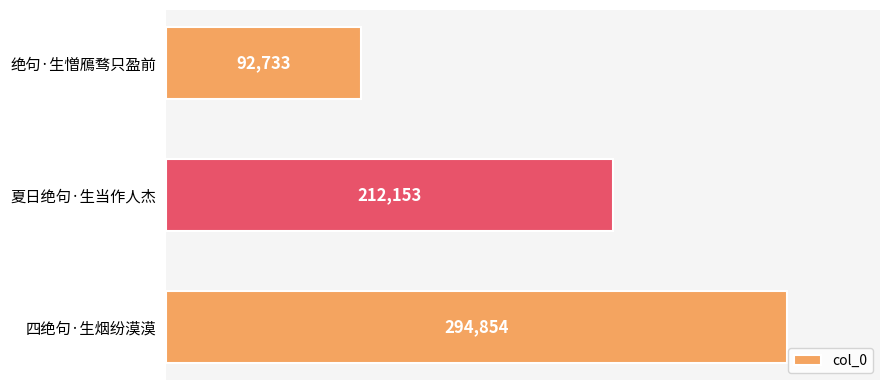

Count the number of categories in the chart.

3